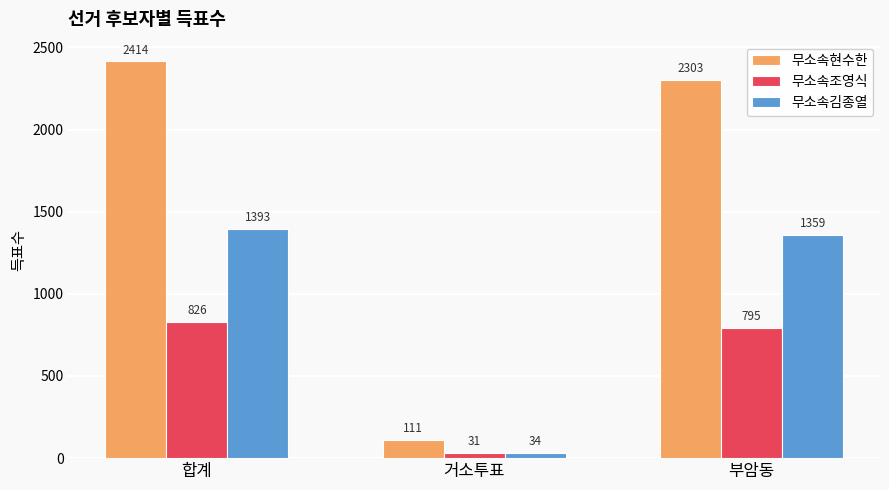

What is the difference between the 무소속현수한 values at 합계 and 거소투표?

2303